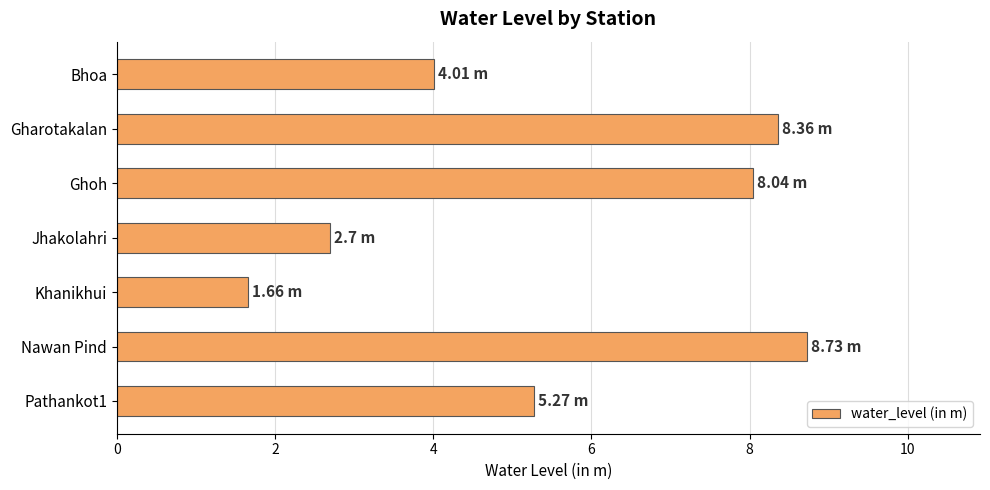

Rank the categories by value from highest to lowest.

Nawan Pind, Gharotakalan, Ghoh, Pathankot1, Bhoa, Jhakolahri, Khanikhui